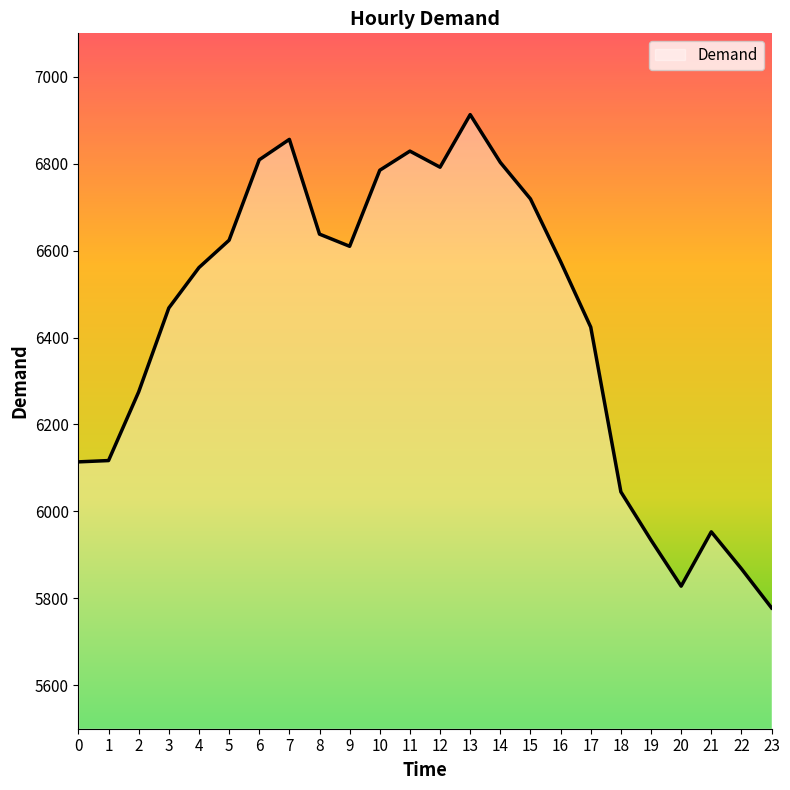

What is the minimum value shown in the chart?

5778